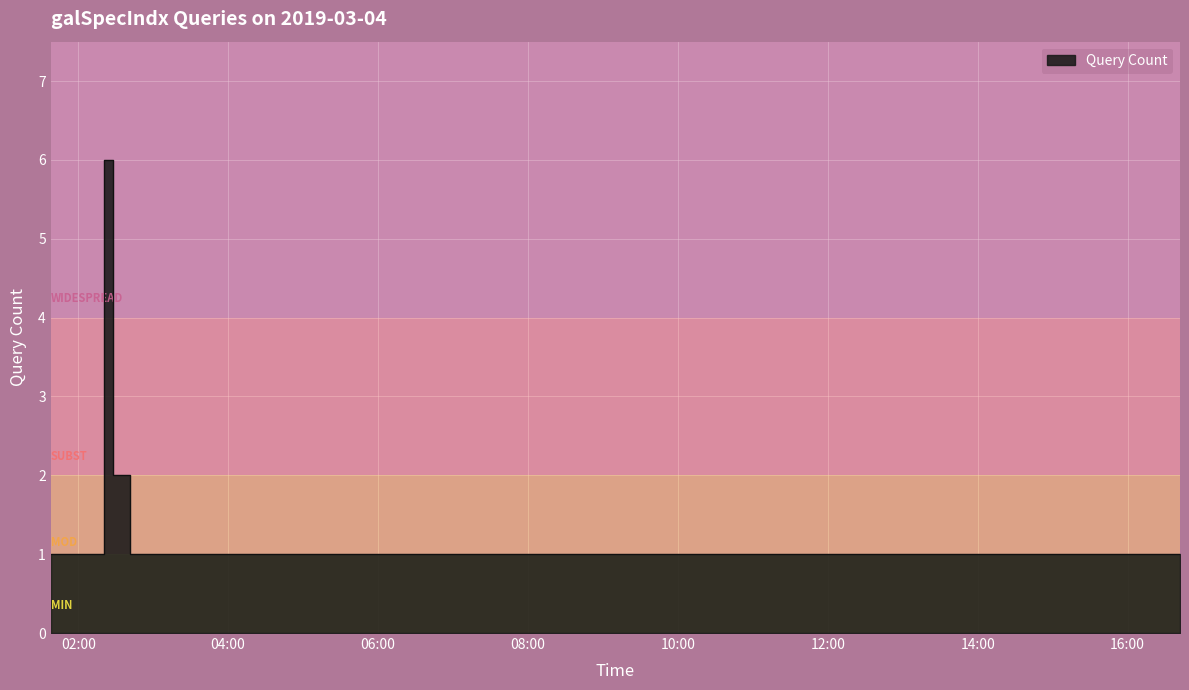

The value at 2019-03-04 05:30 is 1. True or false?

True